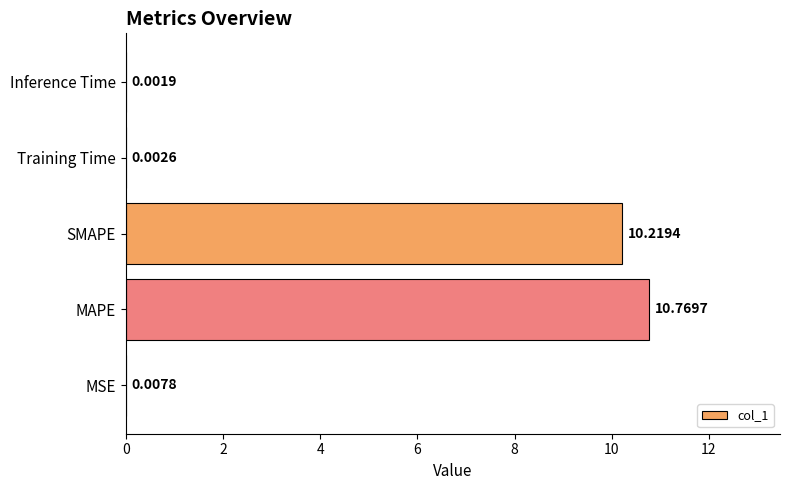

At which label is the value closest to 5?

MSE